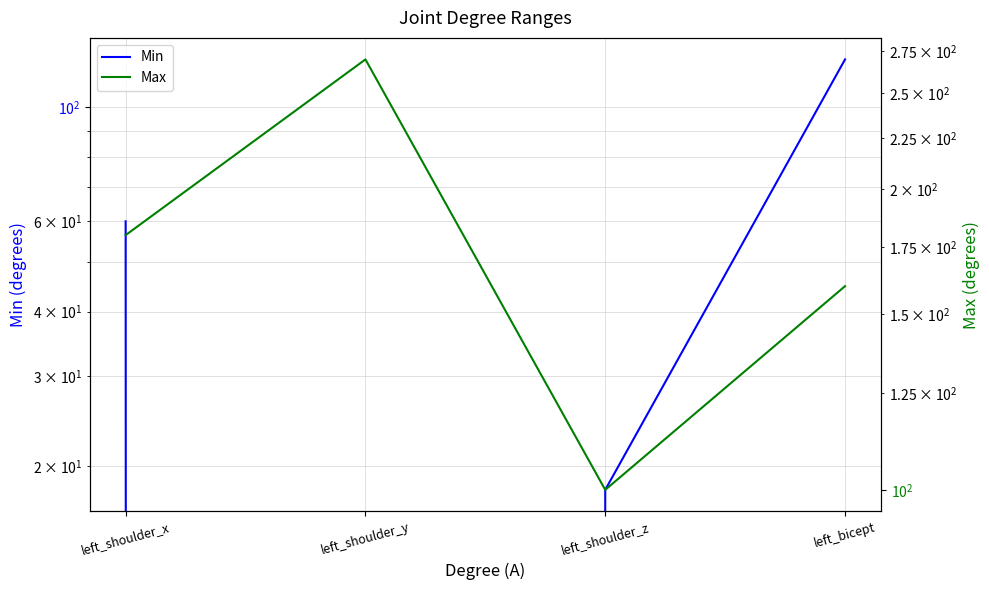

At which label is Max closest to 185?

left_shoulder_x